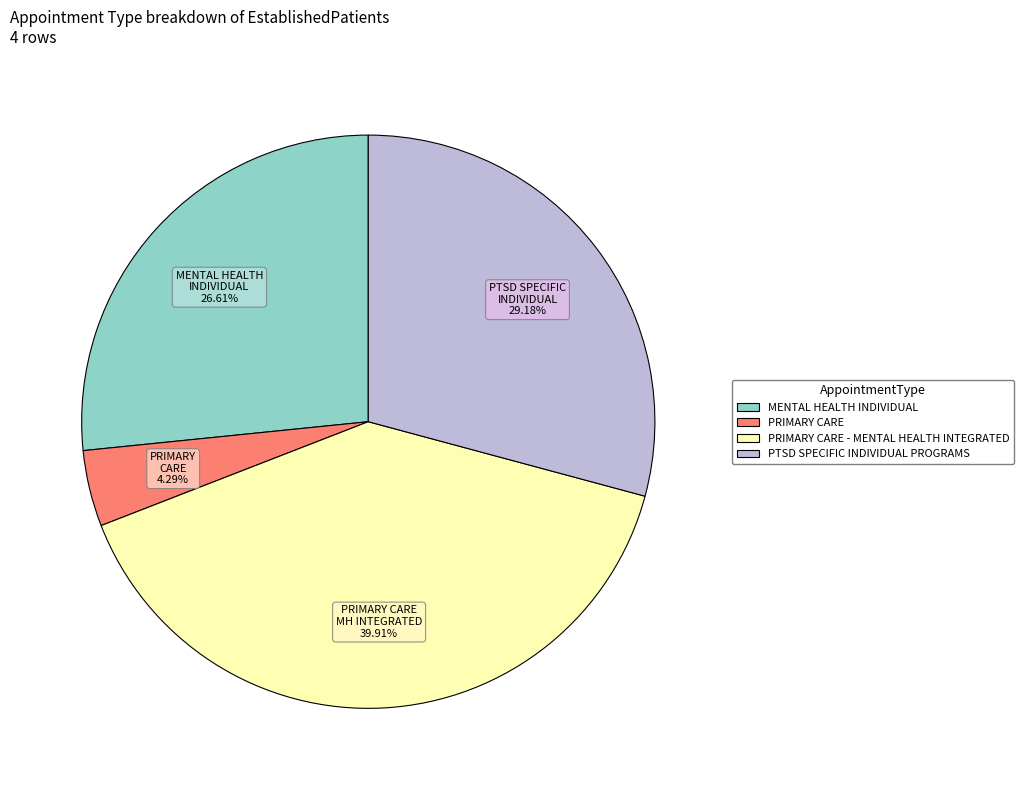

How many segments does this pie chart have?

4